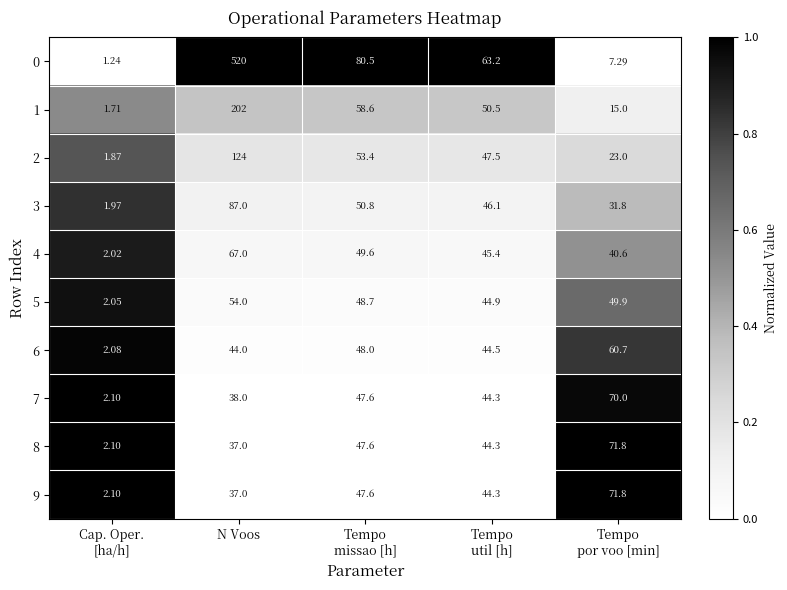

At which category is the sum across all series the highest?

N Voos